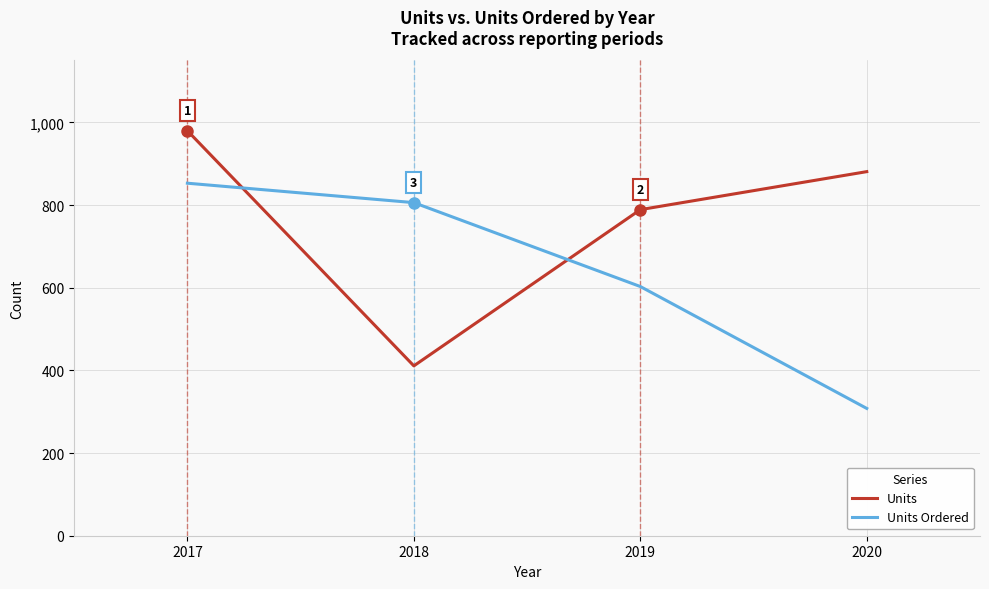

Reading left to right, list all the values displayed in this chart.

Units: 2017=980	2018=411	2019=789	2020=881
Units Ordered: 2017=853	2018=806	2019=603	2020=308